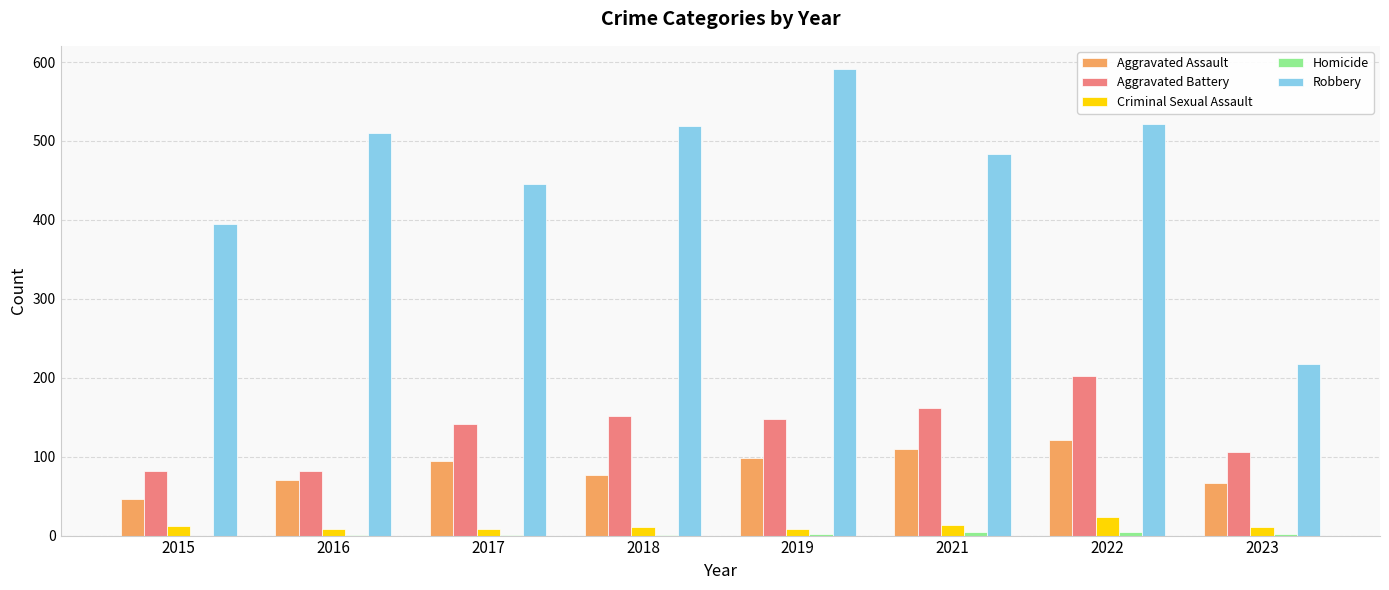

Is it true that Aggravated Assault equals 33 at 2018?

False